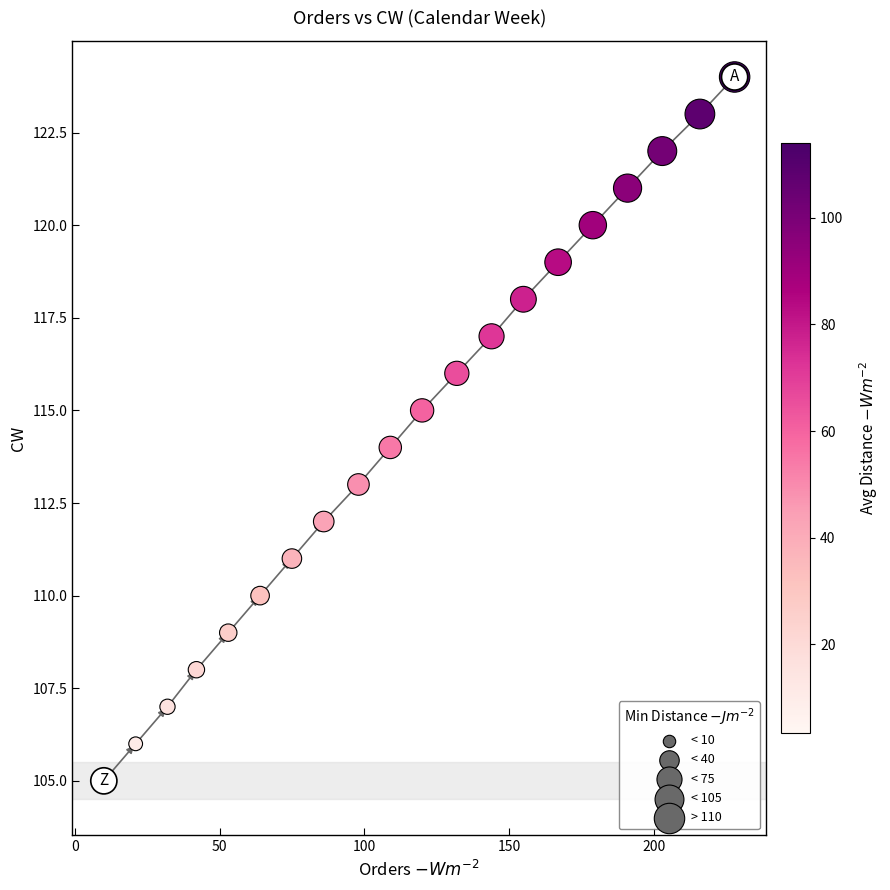

What is the range of X values (max minus min)?

218